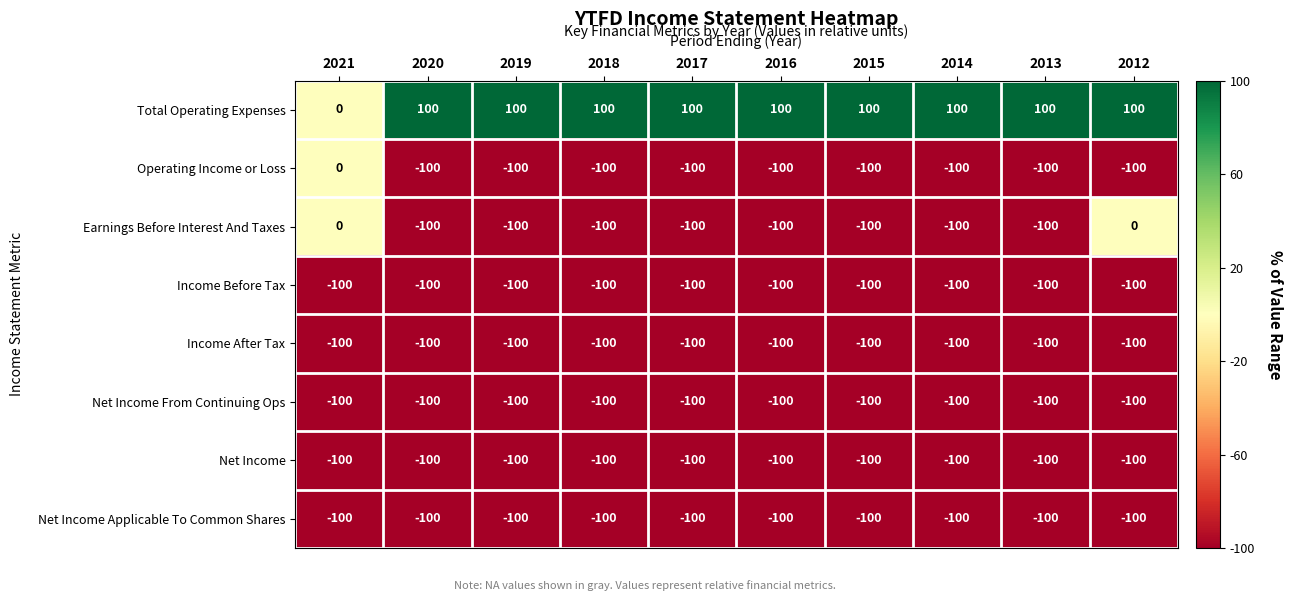

What is the sum of the Income Before Tax values at 2013 and 2012?

-200